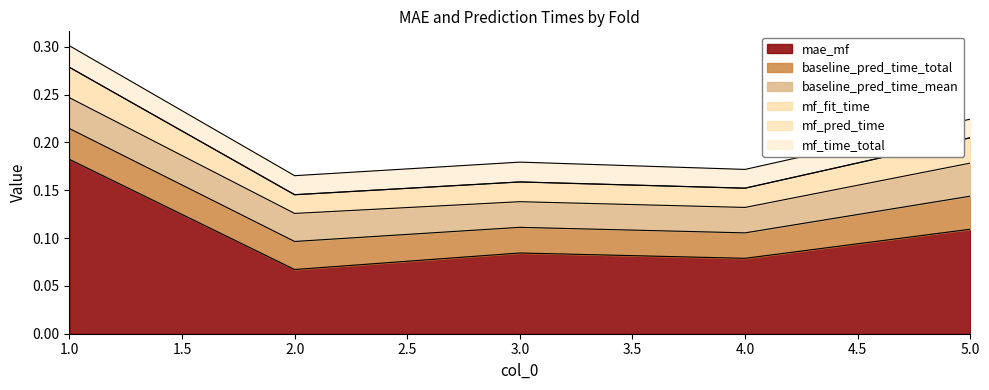

Which series has the largest total across all categories?

mae_mf